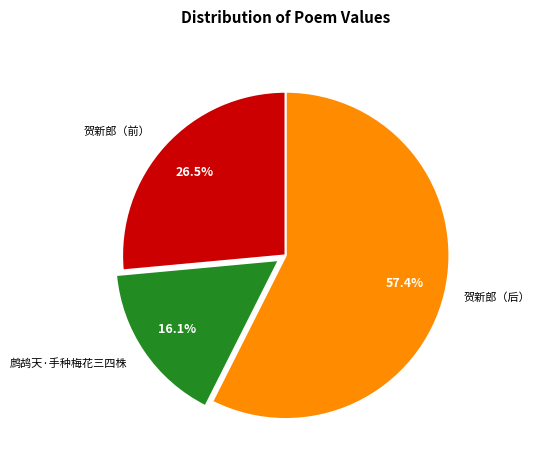

Which slice represents more than half of the pie?

贺新郎（后）